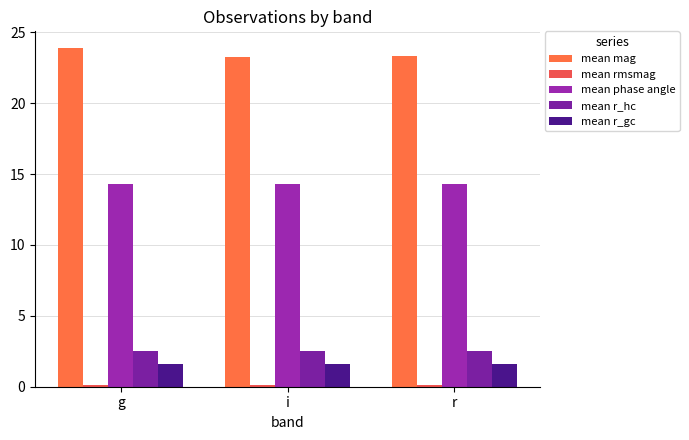

How many bars are there in total?

15